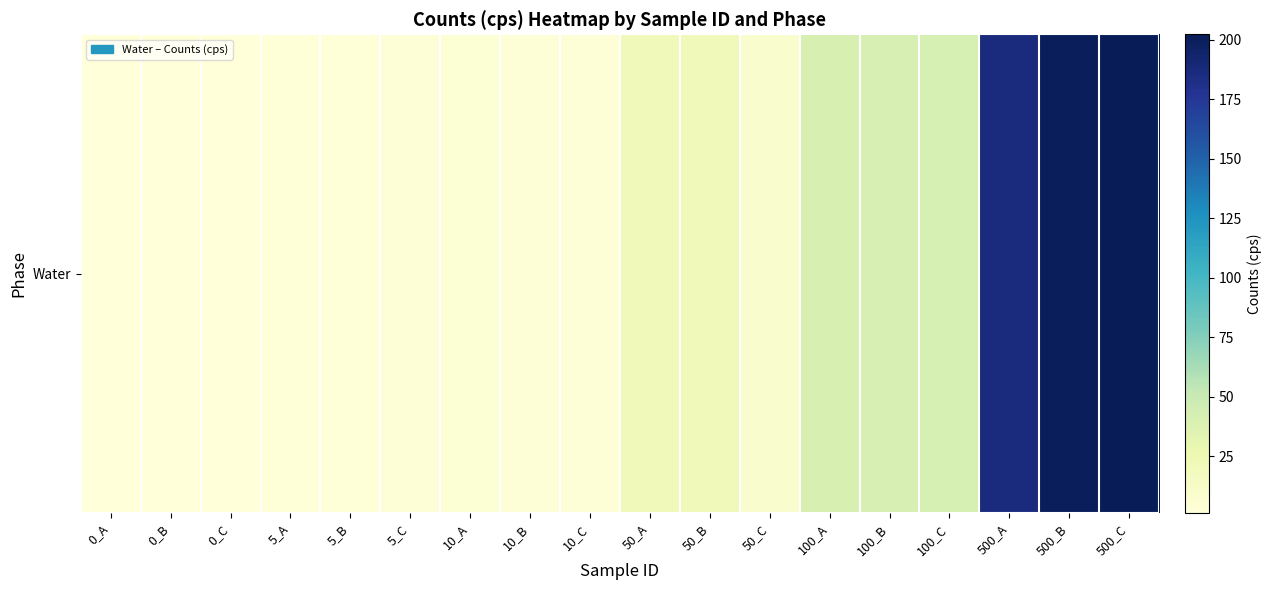

What is the approximate value at 5_C?

3.4